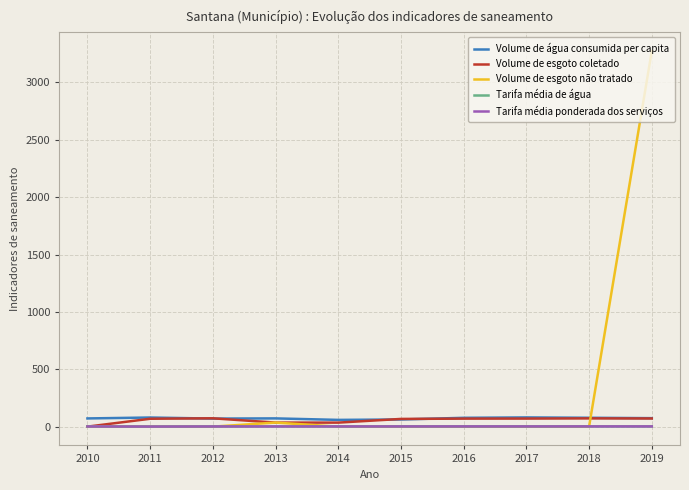

Where is Volume de esgoto não tratado nearest to the value 1637?

2013